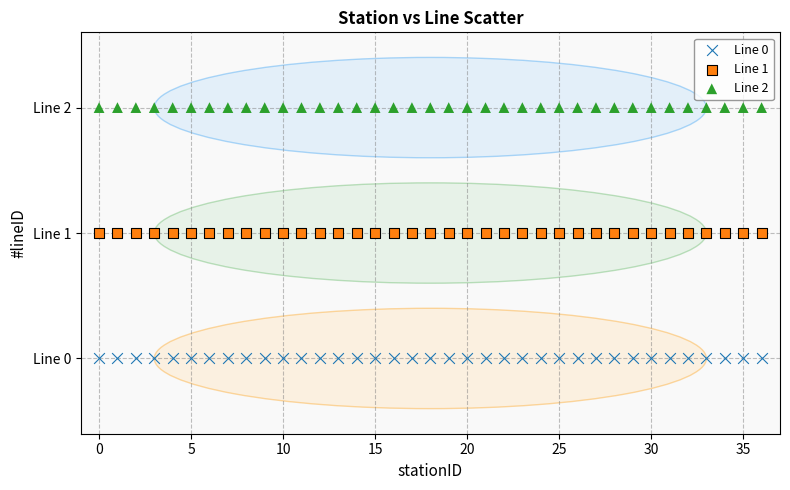

Which series contains the highest Y value?

Line 2